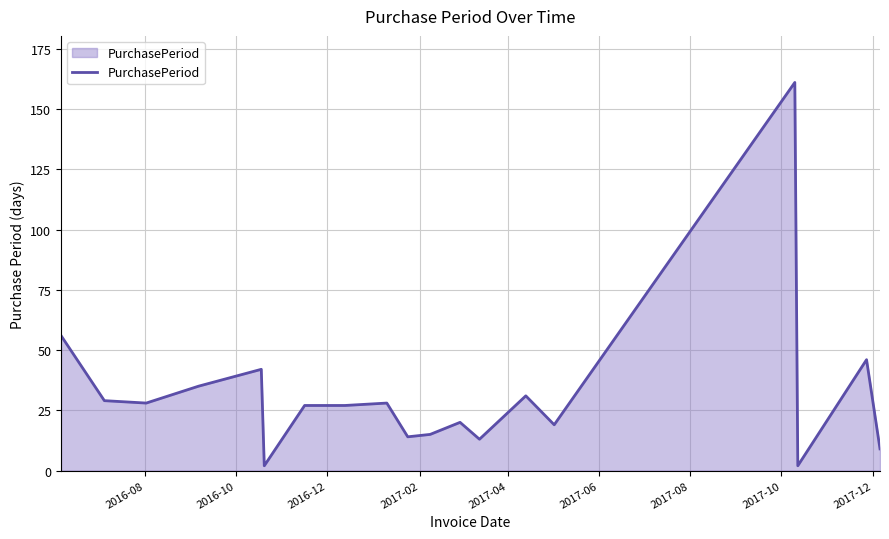

Does the chart have visible grid lines?

Yes